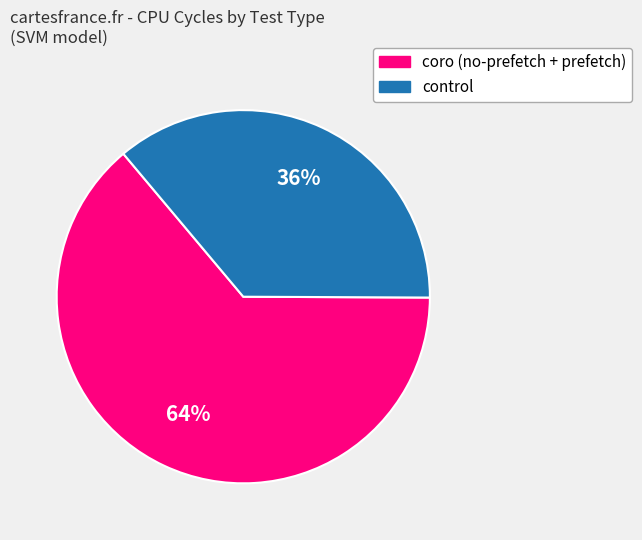

Is there any slice that represents more than half of the pie?

Yes